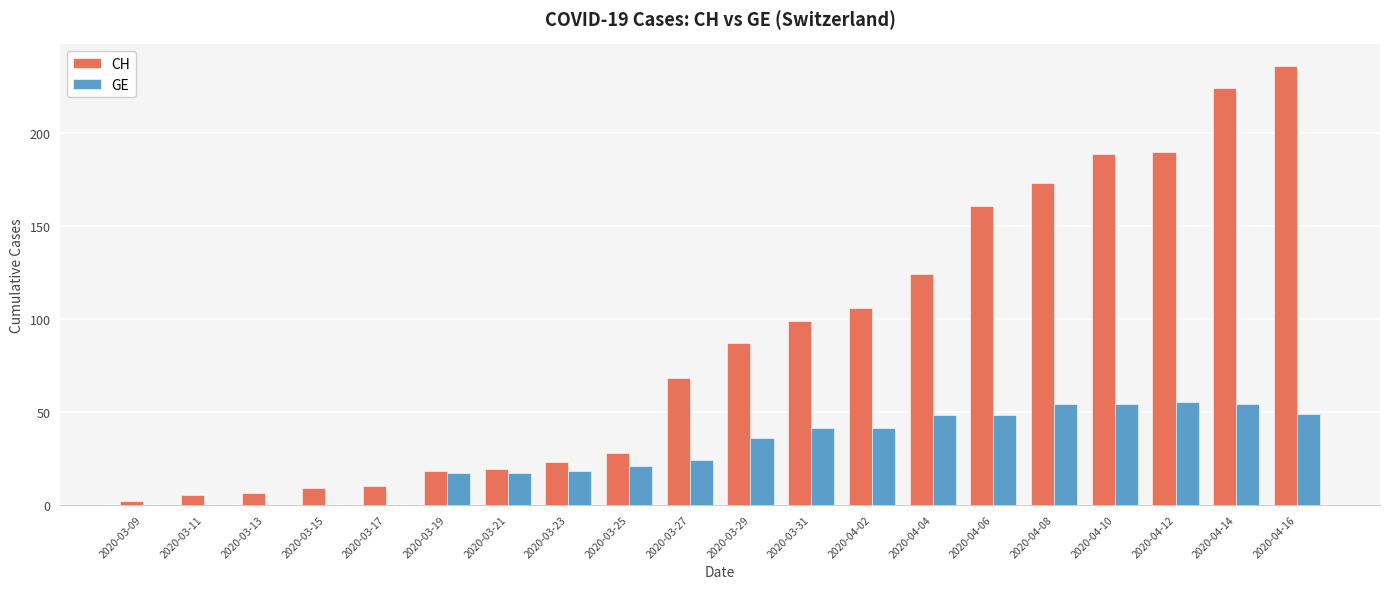

What is the maximum value shown in the chart?

236